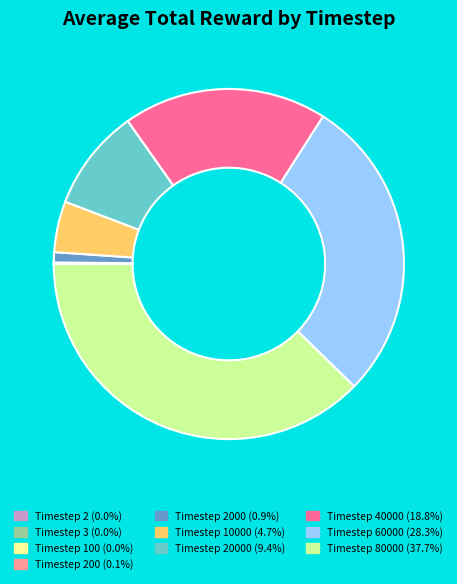

Does any single category account for the majority?

No